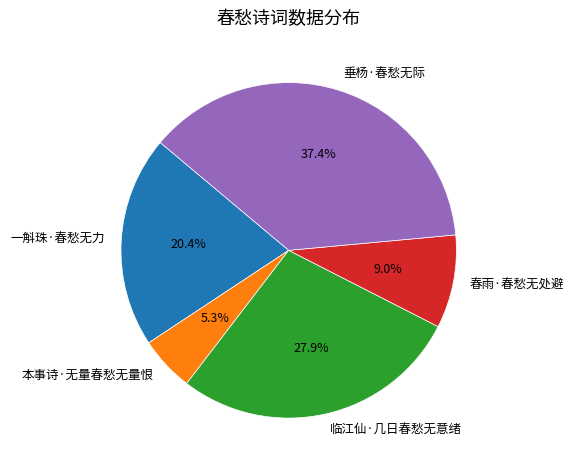

What percentage is the 本事诗·无量春愁无量恨 slice, to the nearest percent?

5%